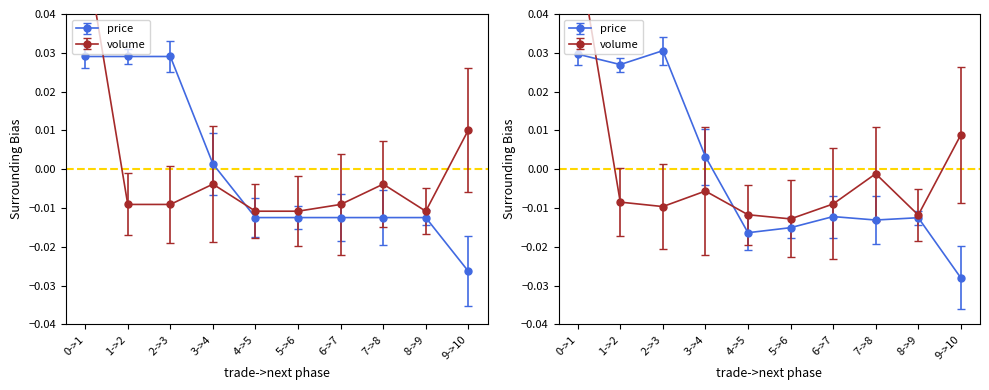

At 7->8, list the series in order from largest to smallest.

volume, price